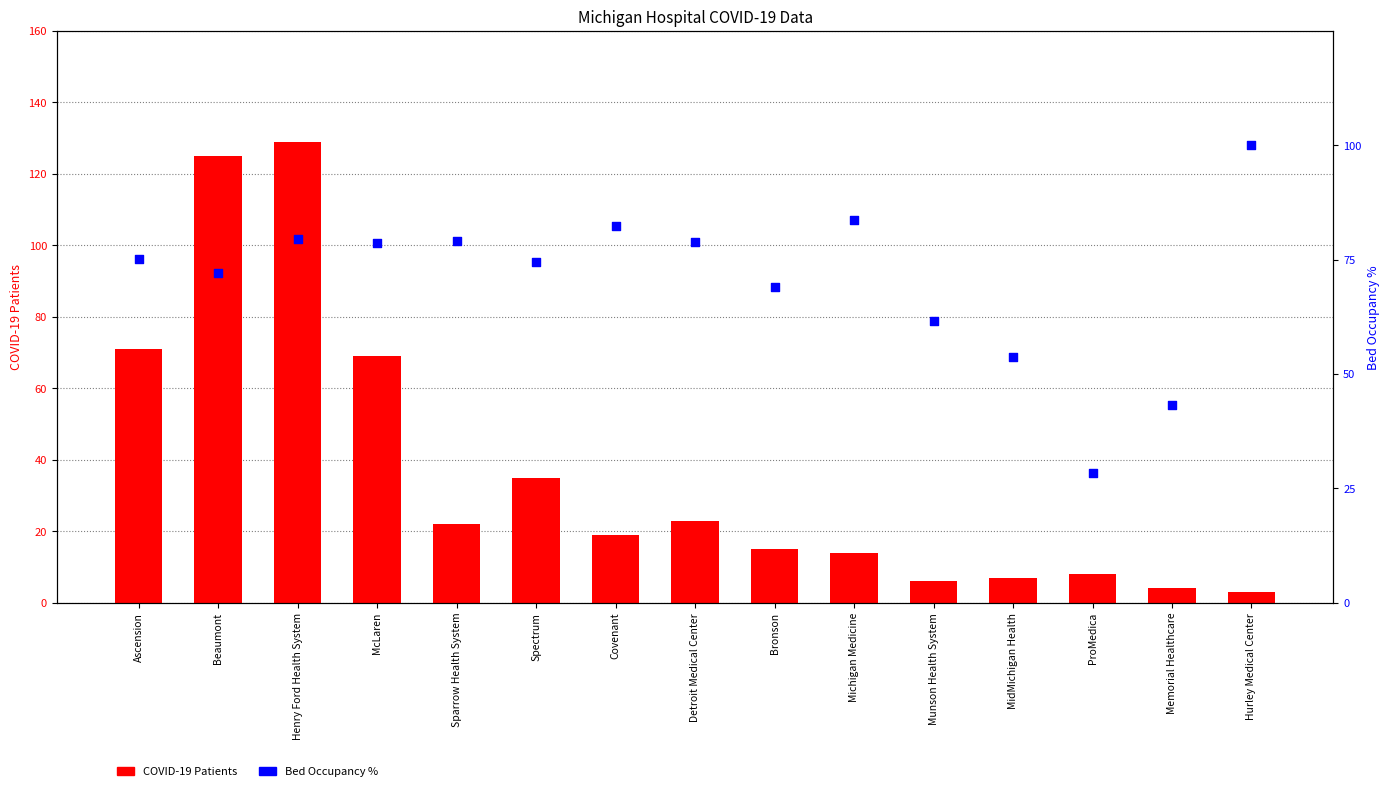

At how many categories does at least one series exceed 38?

14